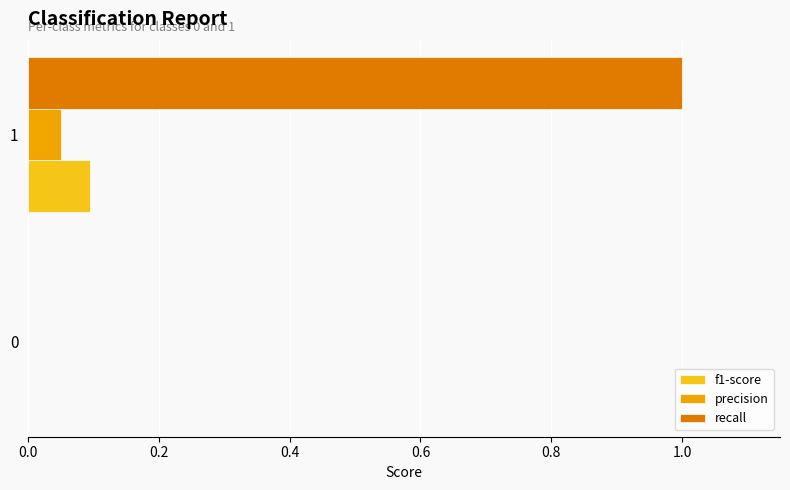

Is it true that recall equals 0.0 at 0?

True